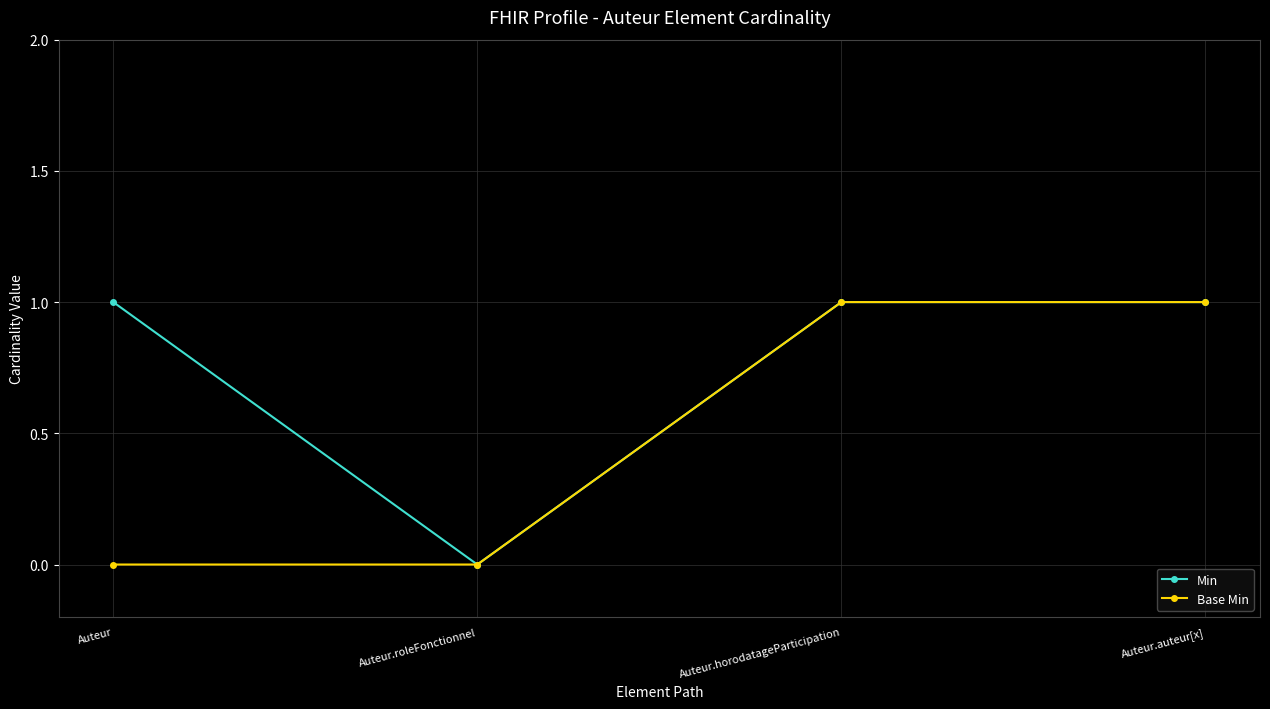

What is the difference between the maximum and minimum values in the Min series?

1